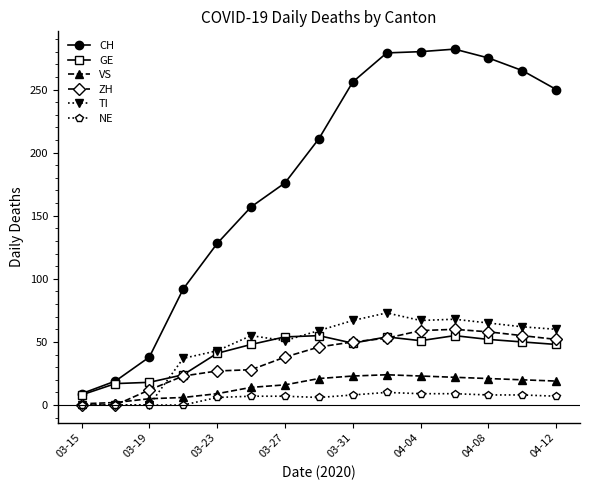

What is the average value of the VS series?

15